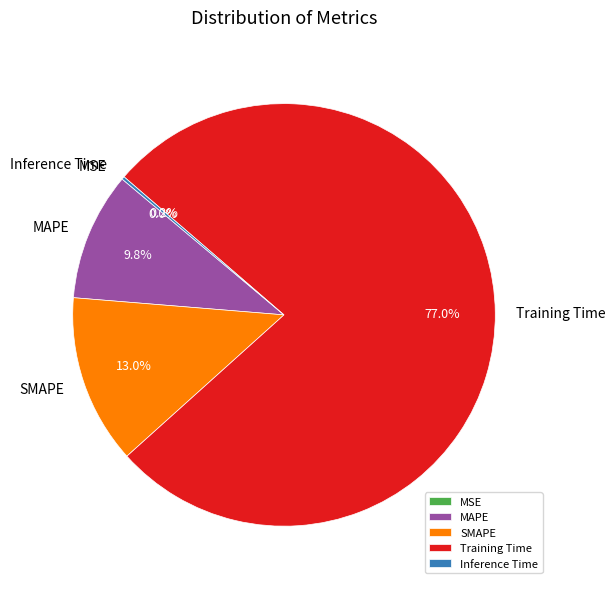

How much of the chart is everything except Training Time?

23.0%